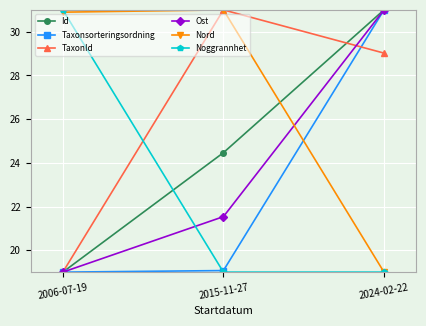

What is the approximate value of Nord at 2006-07-19?

30.9